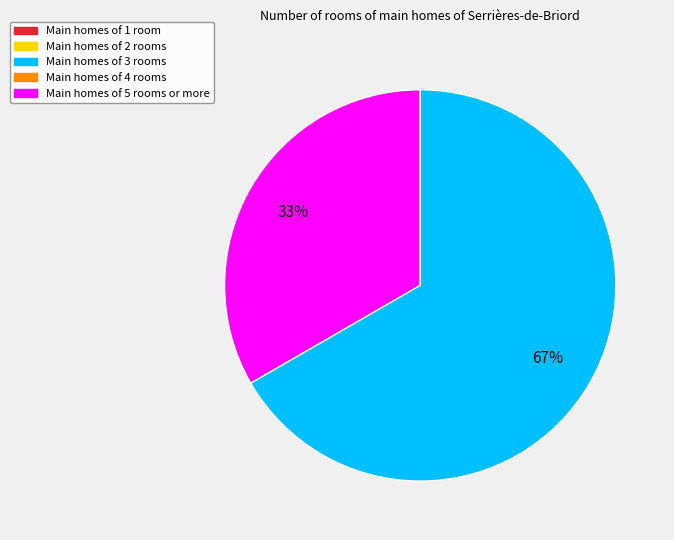

To the nearest percent, what is the average slice percentage?

50%